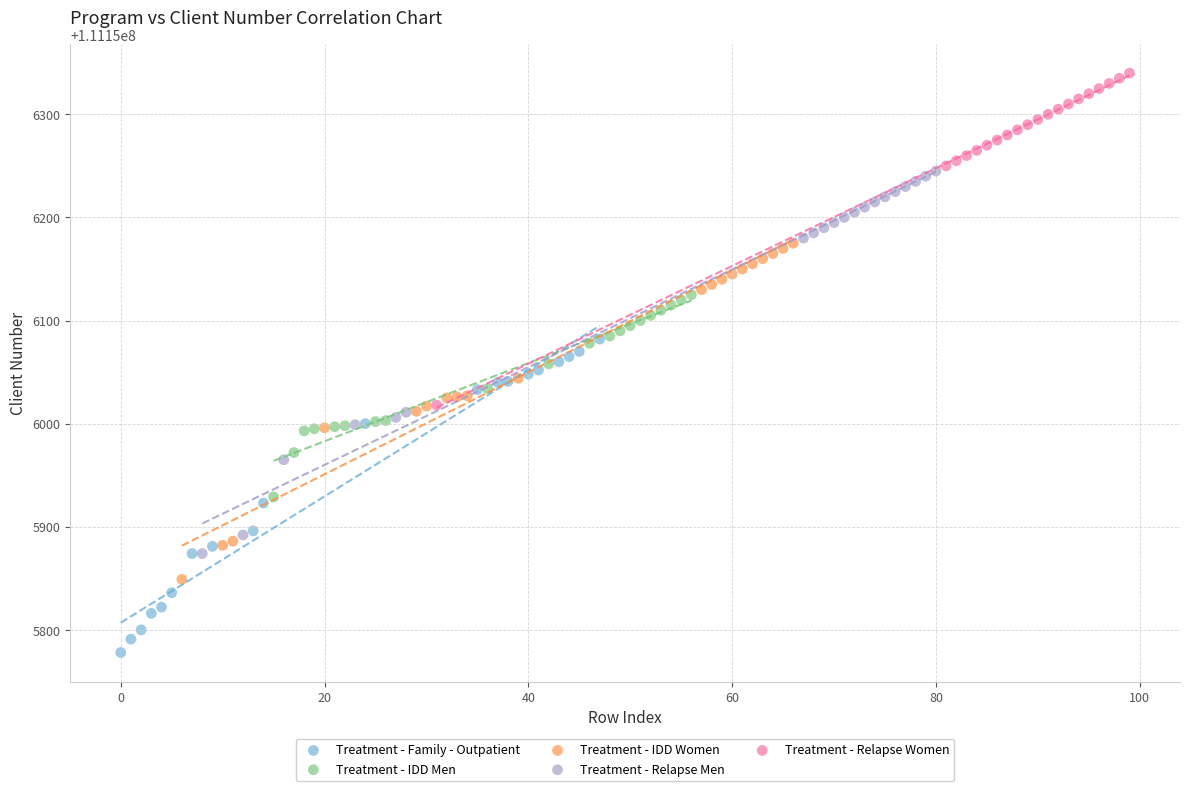

Which series contains the highest Y value?

Treatment - Relapse Women